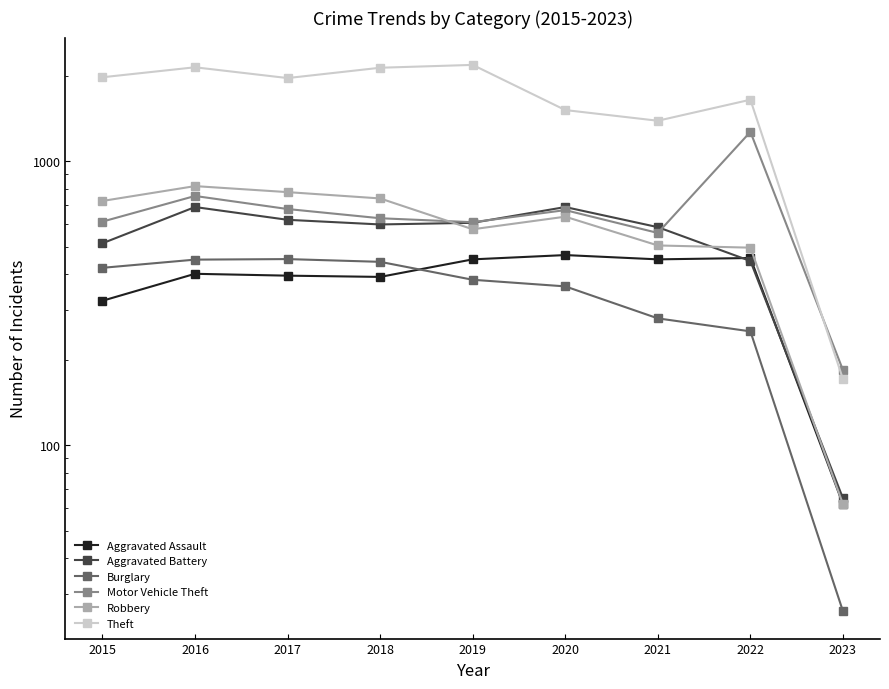

Between 2022 and 2023, which is larger?

2022